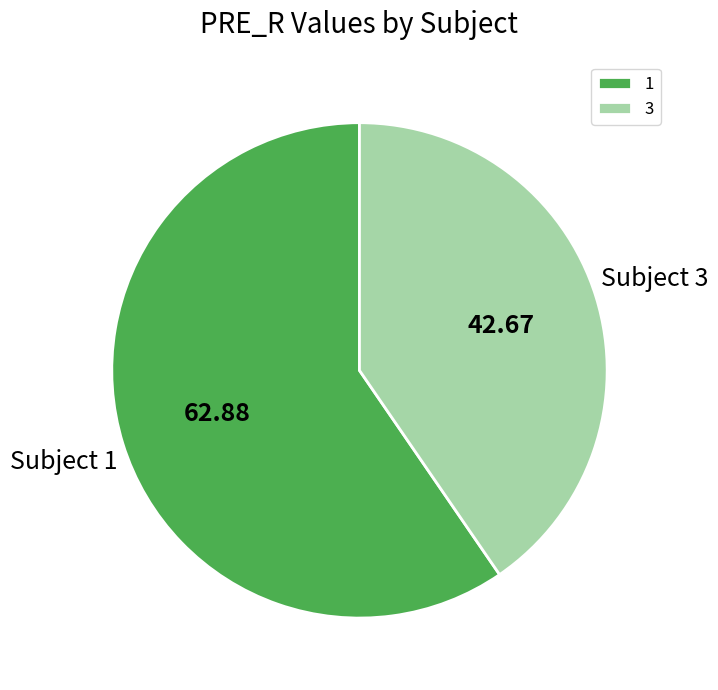

Rank the categories by value from lowest to highest.

3, 1